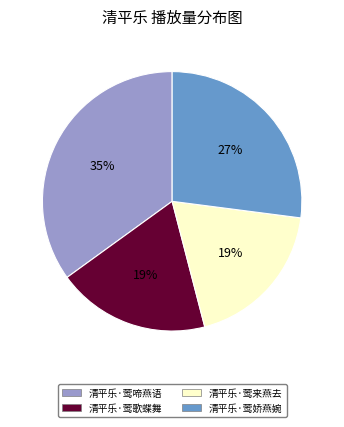

Is it true that 清平乐·莺娇燕婉 is 27% of the pie?

True